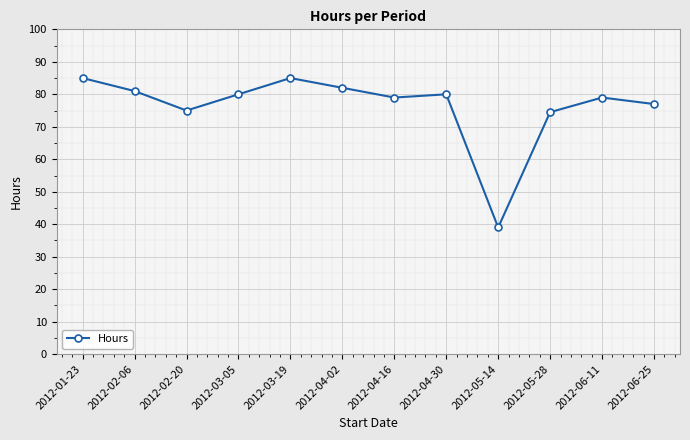

What is the difference between the values at 2012-06-25 and 2012-03-19?

8.0